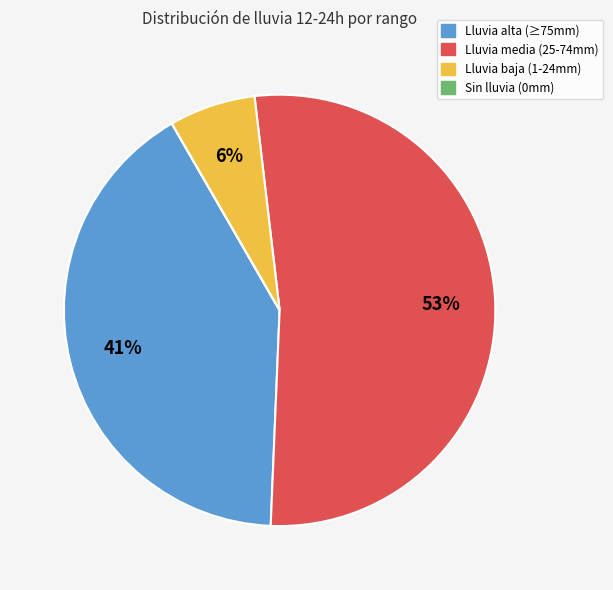

To the nearest percent, what is the average slice percentage?

25%